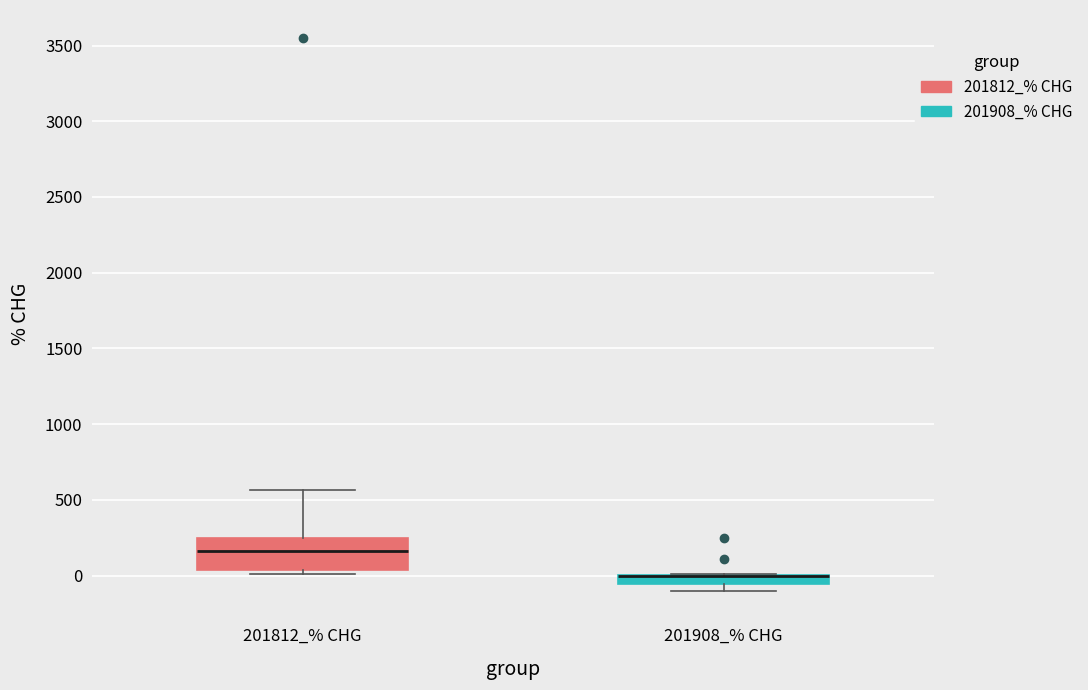

Where is the lower edge of the box for 201812_% CHG on the y-axis? The values are not printed on the chart, so give them approximately, as read against the axis.

50